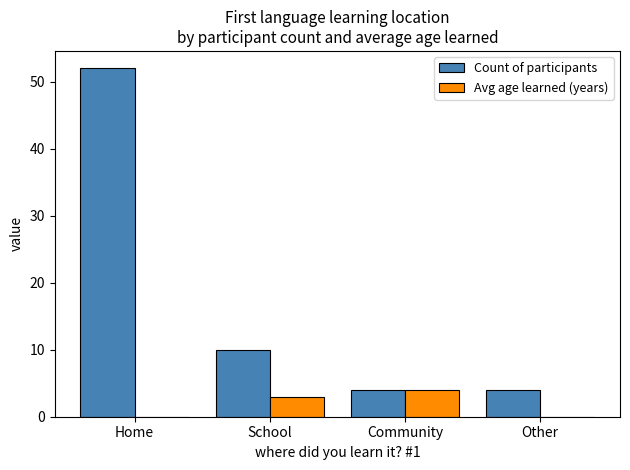

What is the greatest value displayed?

52